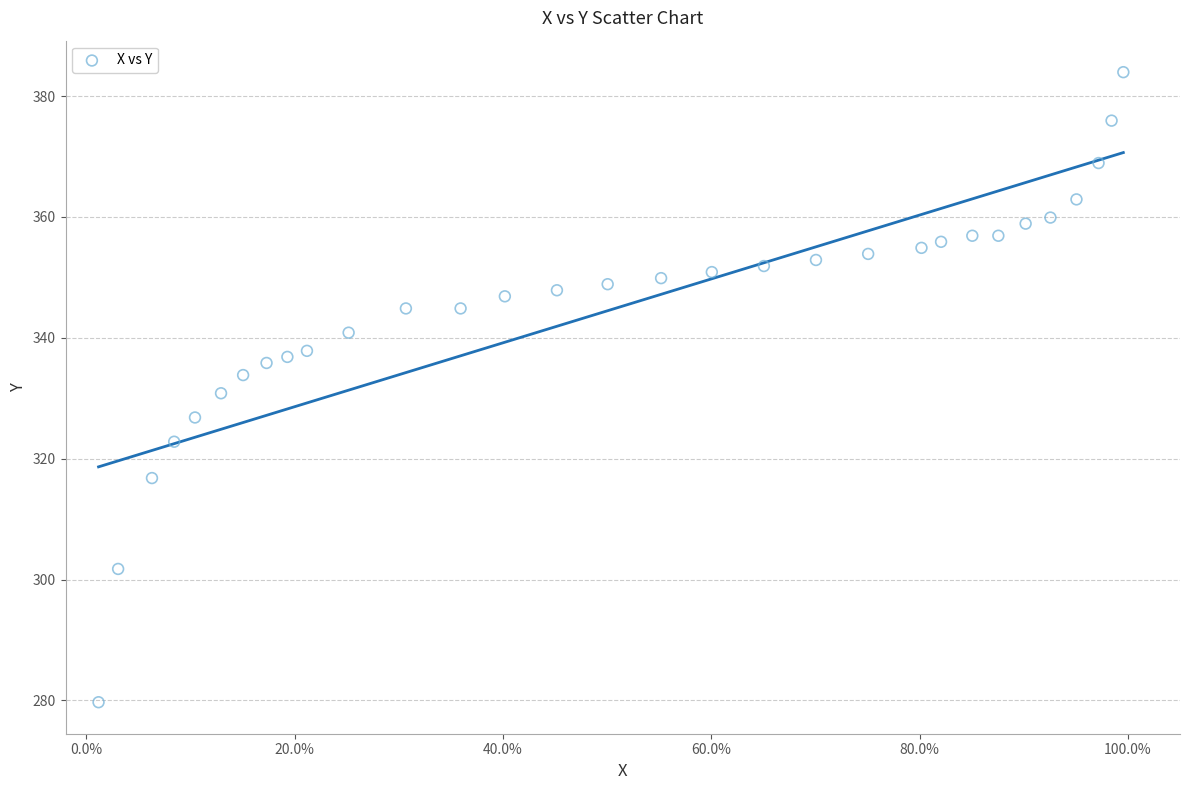

What is the range of X values (max minus min)?

1.0